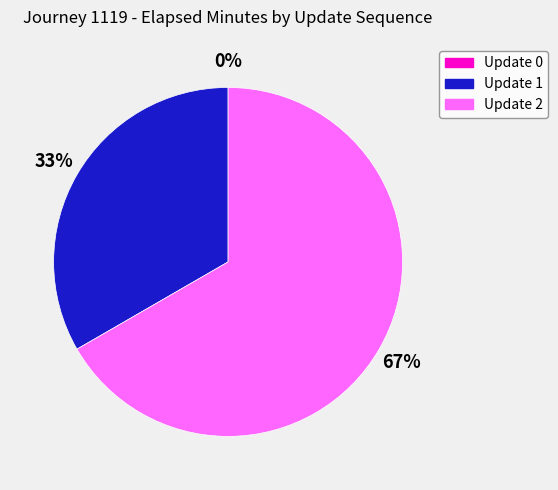

True or false: 1 accounts for 45% of the total.

False